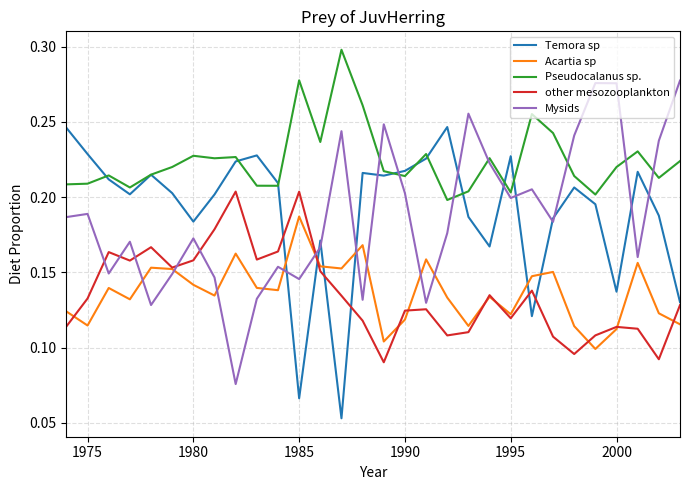

After their last crossing, which series has the higher values: Mysids or Pseudocalanus sp.?

Mysids